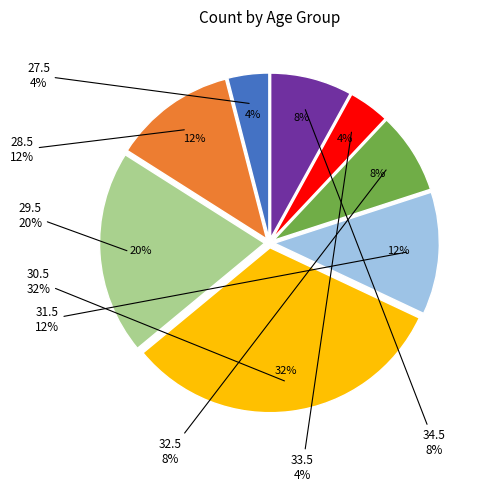

Is the sum of 30.5 and 31.5 greater than half?

No